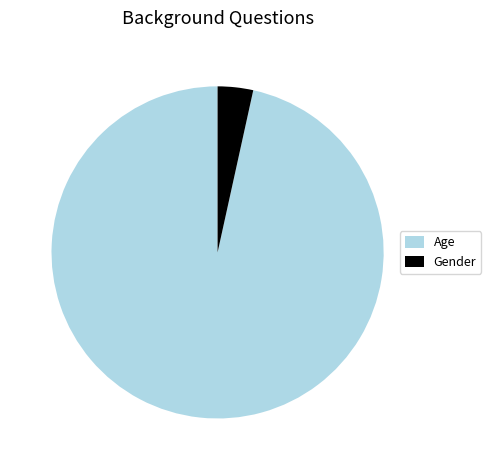

Count the number of slices in the pie.

2